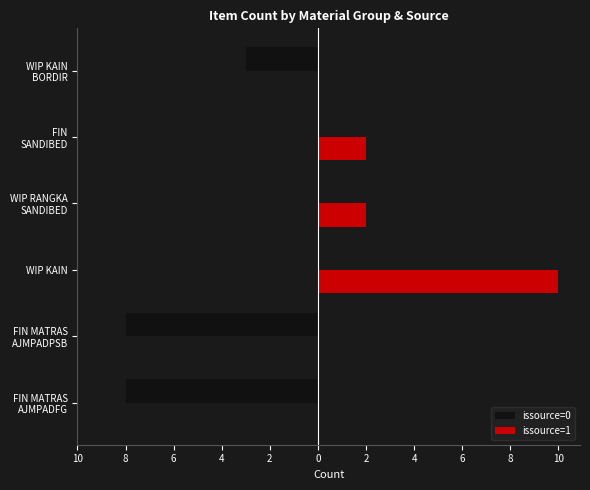

What are all the series names shown in the legend?

issource=0, issource=1